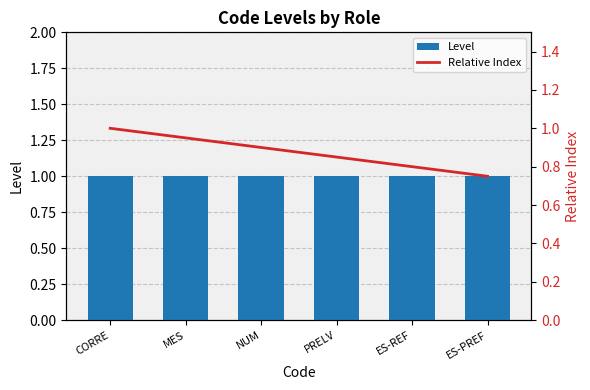

The Level series shows 1.0 at PRELV. True or false?

True